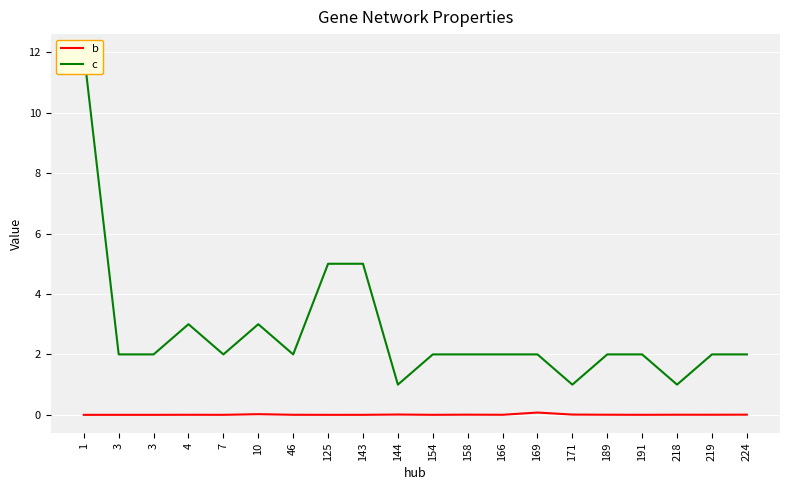

What value does the c series have at 158?

2.0